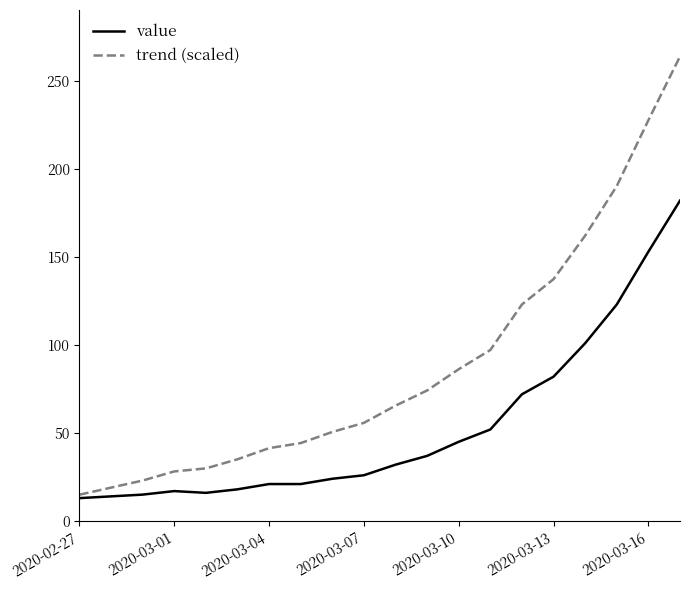

What is the average value of the trend (scaled) series?

88.5